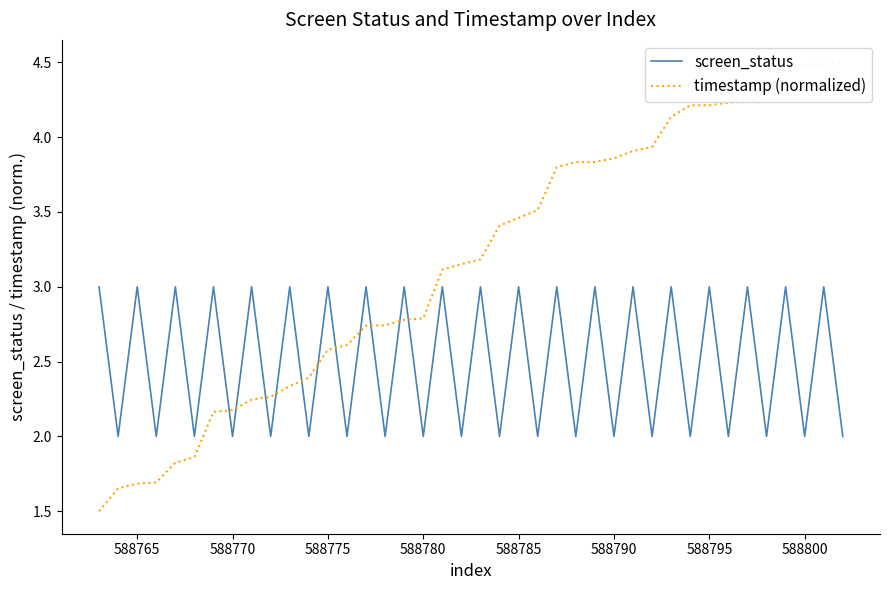

True or false: timestamp (normalized) has more than 2 interior local peaks.

False